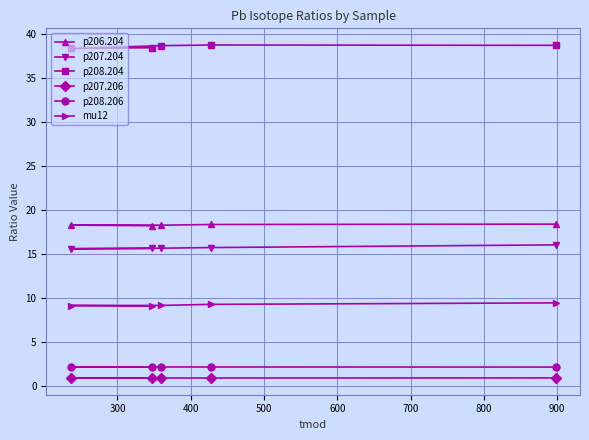

Reading left to right, transcribe all the data shown in this chart.

p206.204: 18.2	18.3	18.3	18.4	18.4
p207.204: 15.6	15.6	15.7	15.7	16.0
p208.204: 38.5	38.4	38.7	38.8	38.8
p207.206: 0.9	0.9	0.9	0.9	0.9
p208.206: 2.1	2.1	2.1	2.1	2.1
mu12: 9.1	9.1	9.1	9.2	9.4